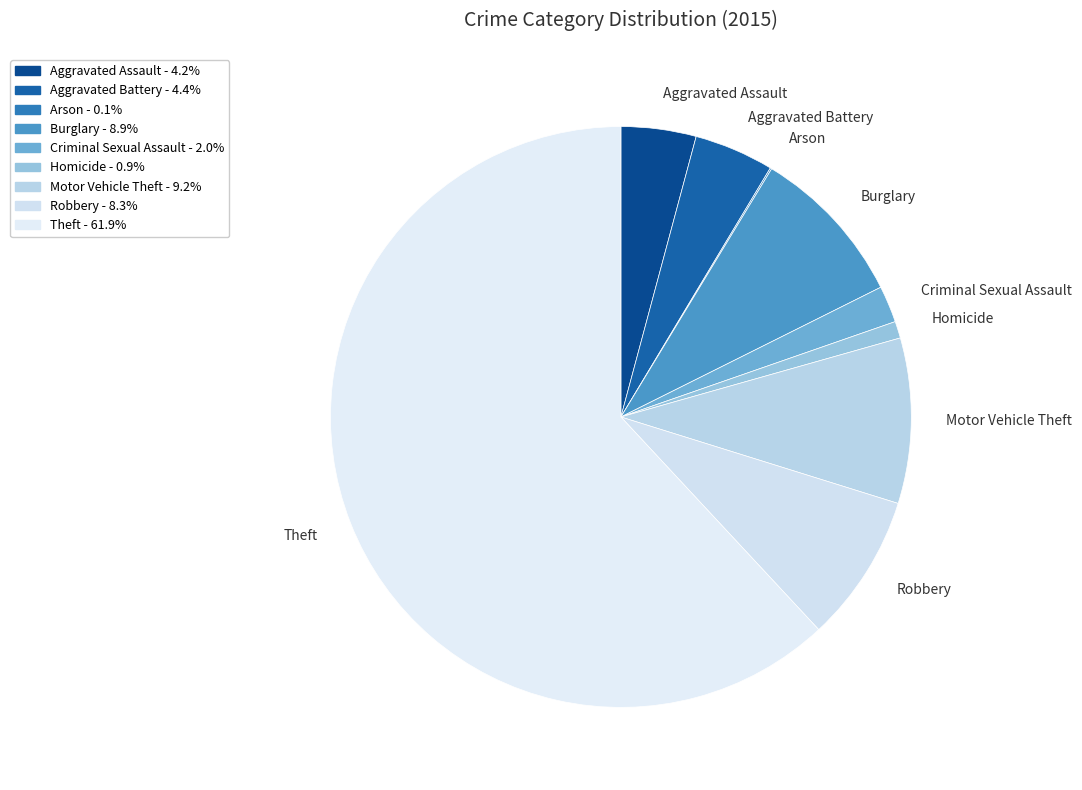

Combined, do Theft and Burglary account for over 50%?

Yes